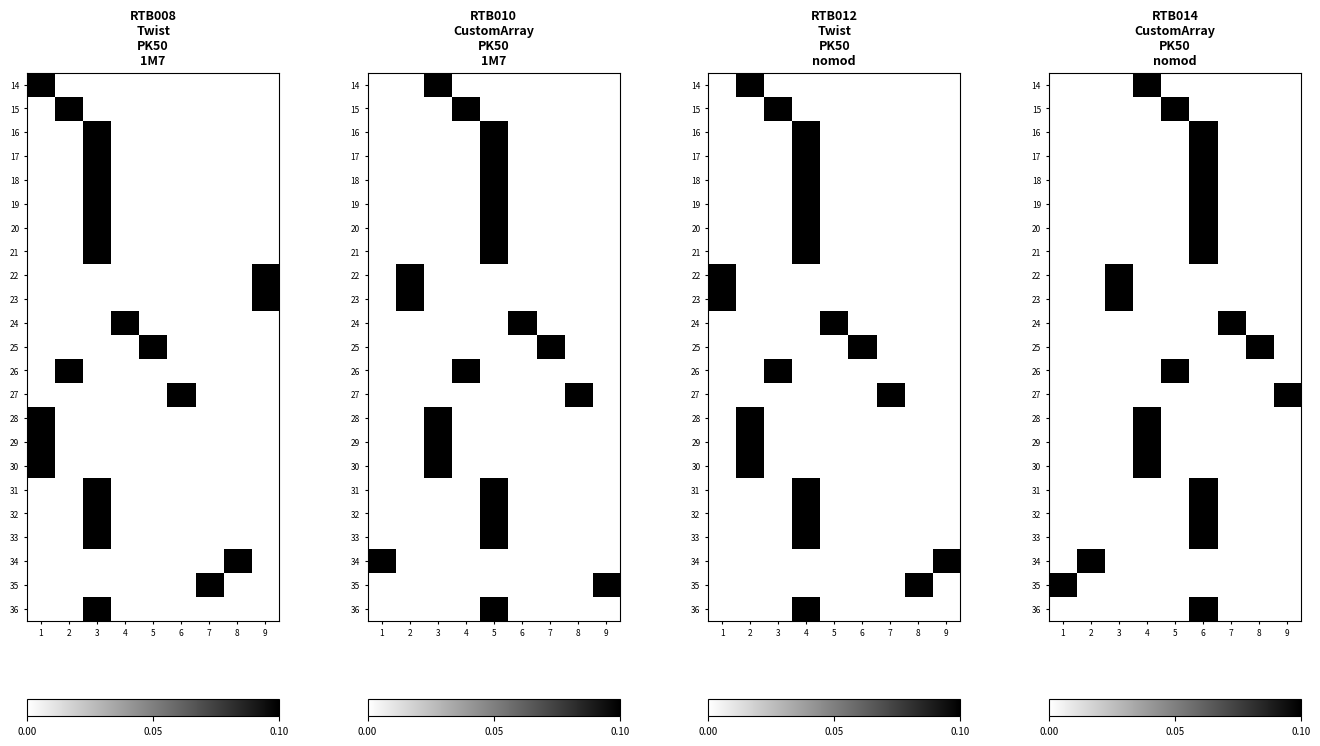

At which category is the sum across all series the highest?

6